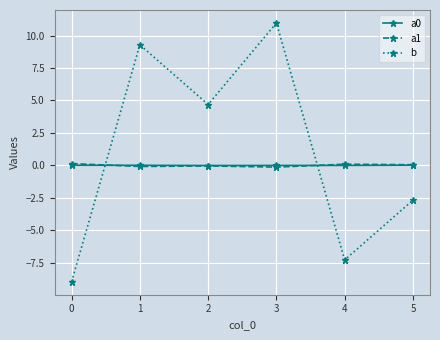

At which category is the sum across all series the highest?

3